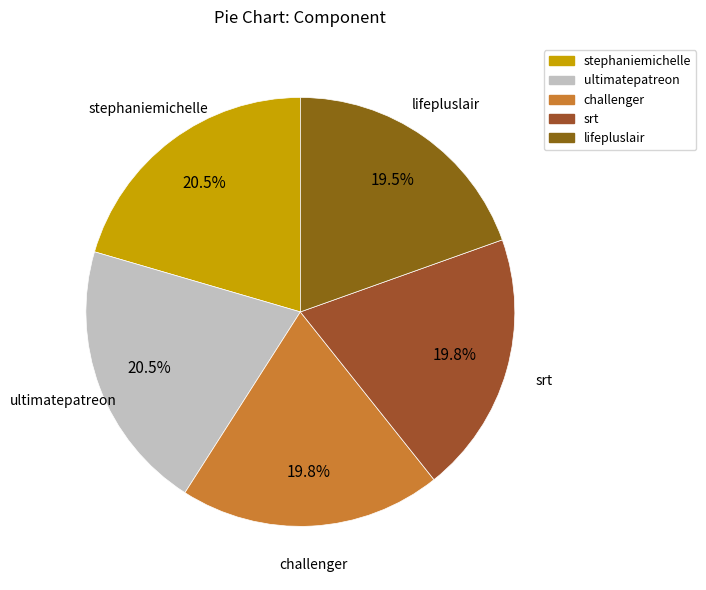

What portion of the pie excludes lifepluslair?

80.5%